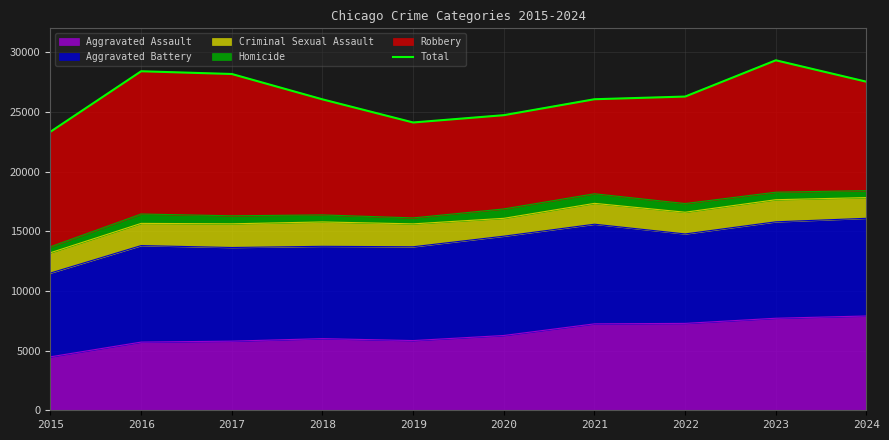

Does the chart have visible grid lines?

Yes